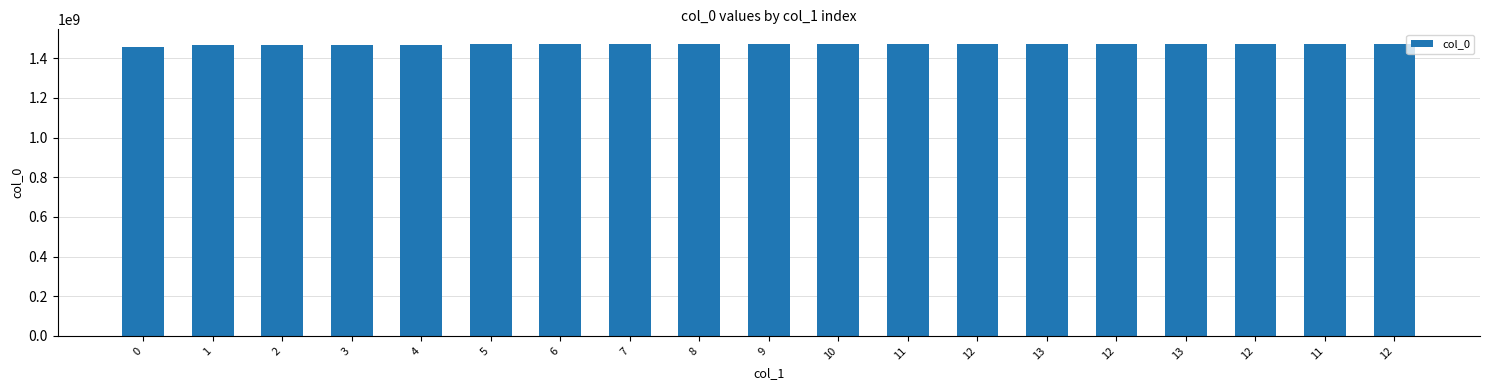

How many data points does each series have?

19